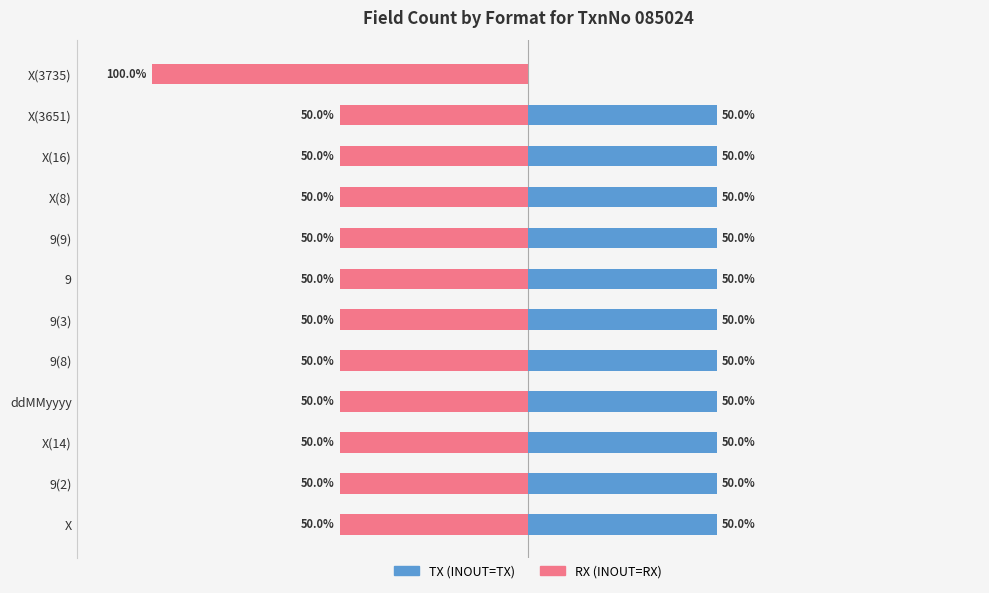

Is the value of RX (INOUT=RX) at X(3651) greater than the value of TX (INOUT=TX) at X(14)?

No